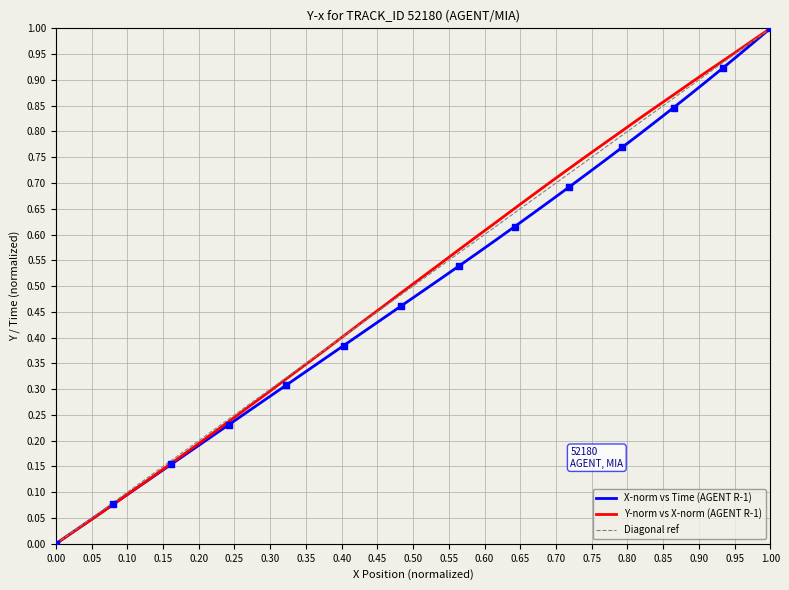

At how many categories does at least one series exceed 0?

39